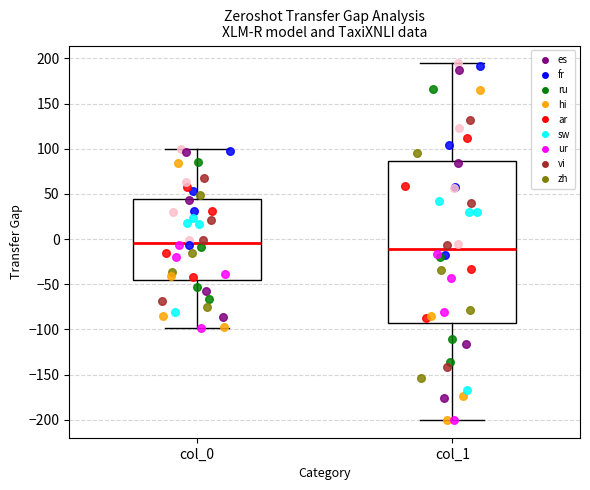

Which box has the highest median line?

col_0